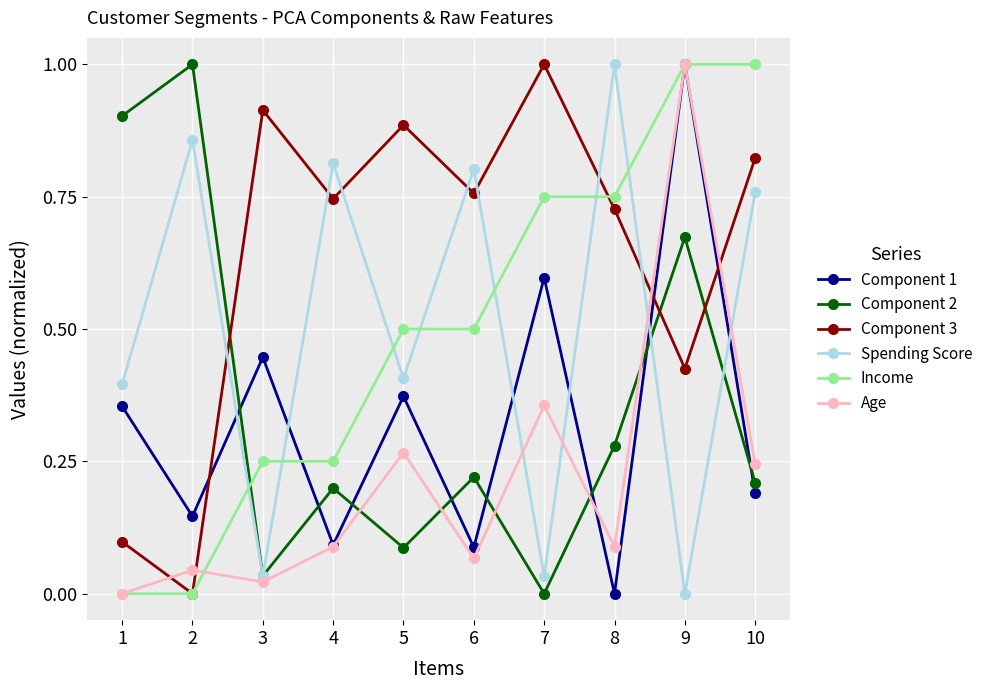

Which series ends up on top after the final intersection of Spending Score and Component 3?

Component 3